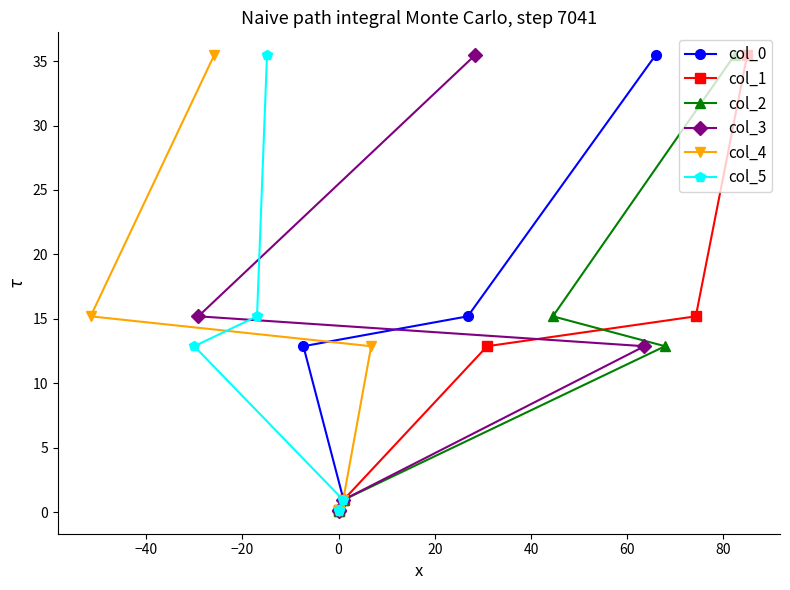

What are all the series names shown in the legend?

col_0, col_1, col_2, col_3, col_4, col_5